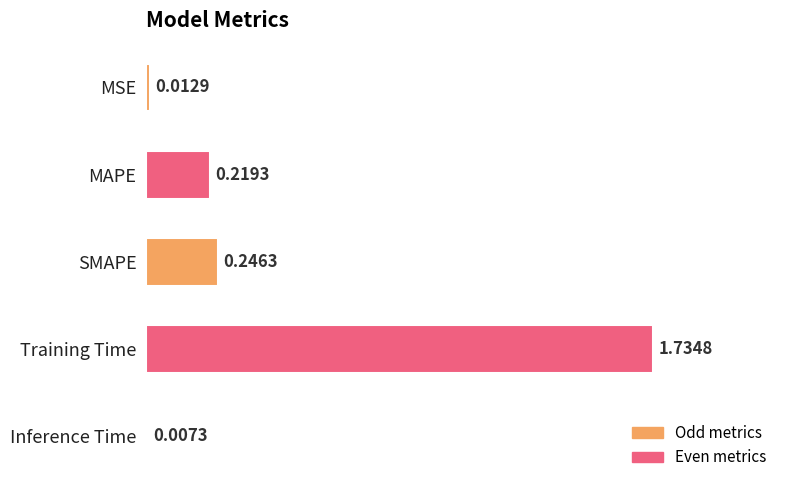

What is the label of the 2nd bar from the top?

MAPE